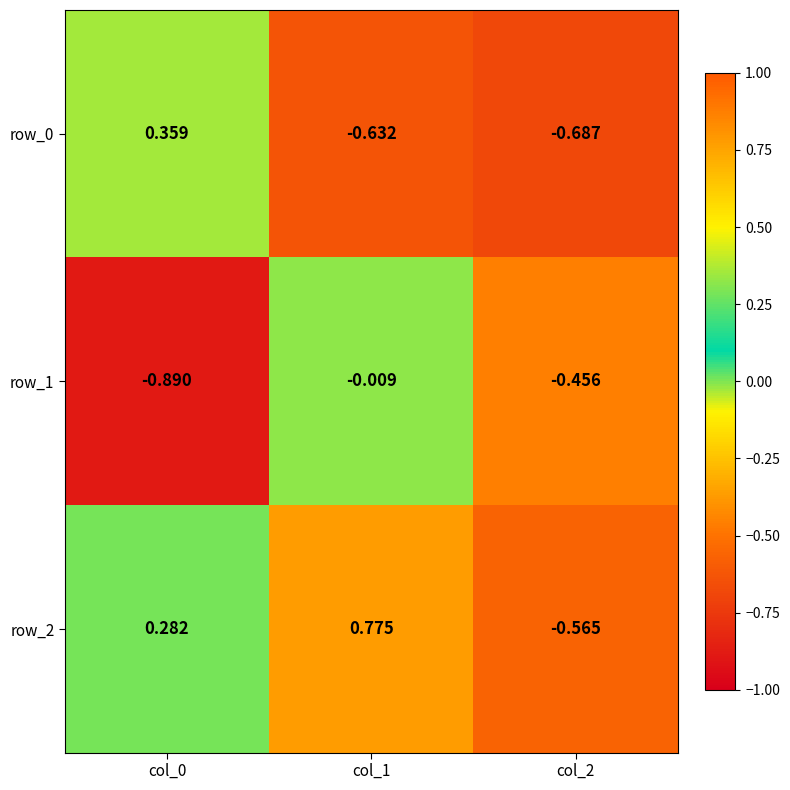

Which series has the widest spread of values?

row_2